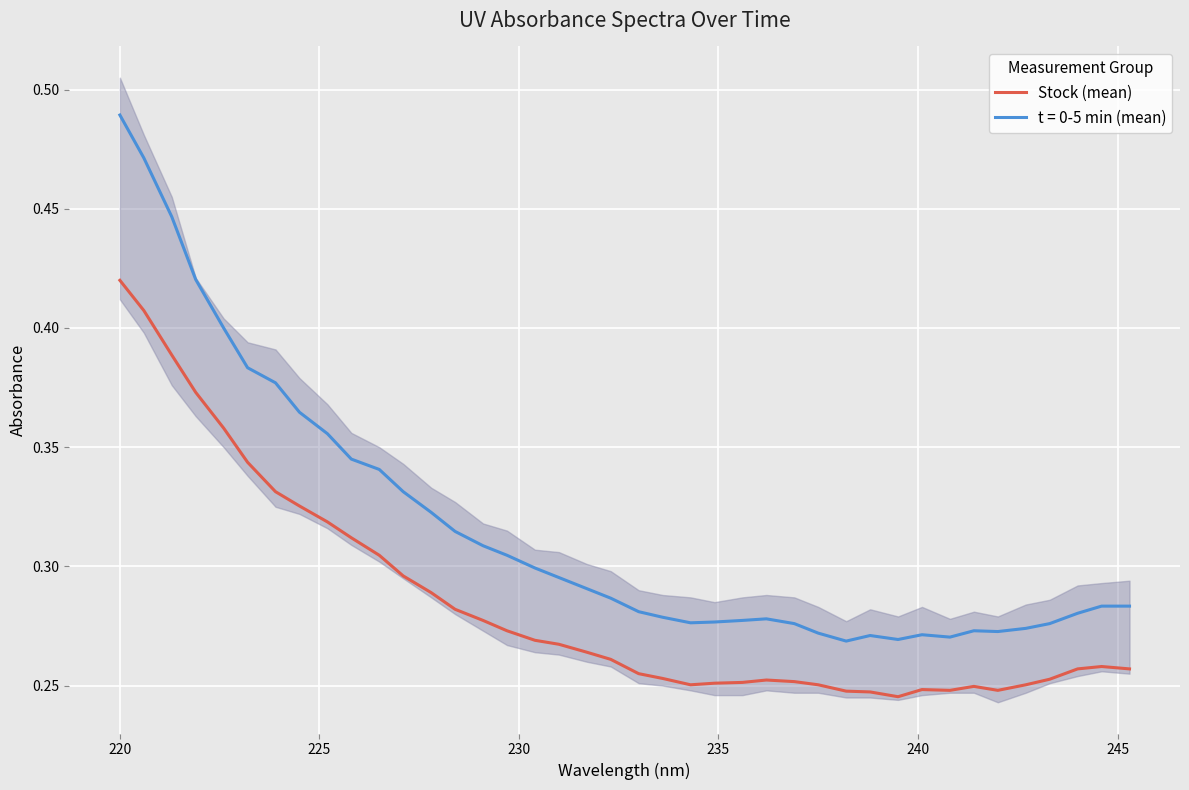

True or false: Stock (mean) and t = 0-5 min (mean) cross at least once.

False